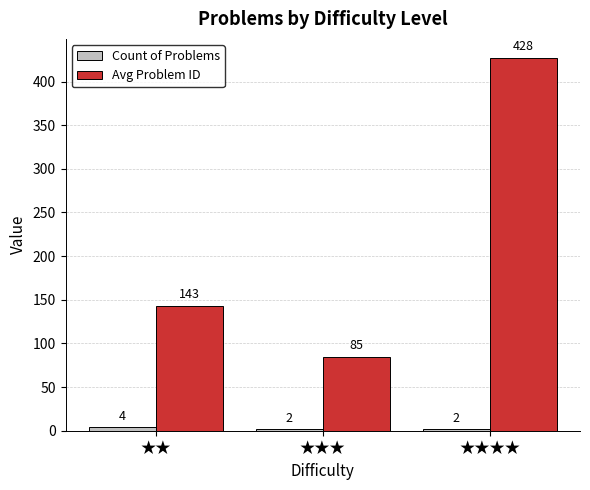

What is the spread (max minus min) of values at ★★★?

83.0